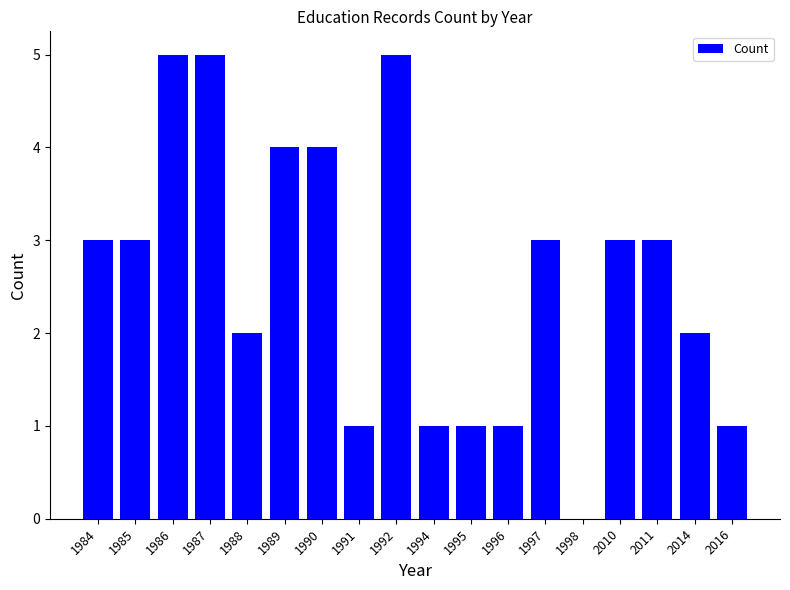

Count the number of data series in this chart.

1